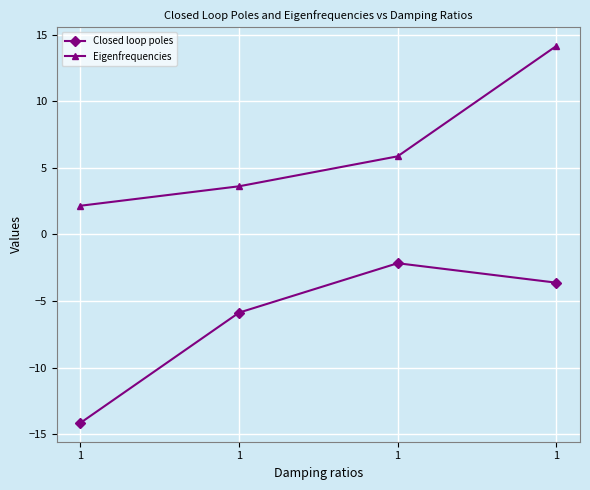

How many series are shown in this chart?

2